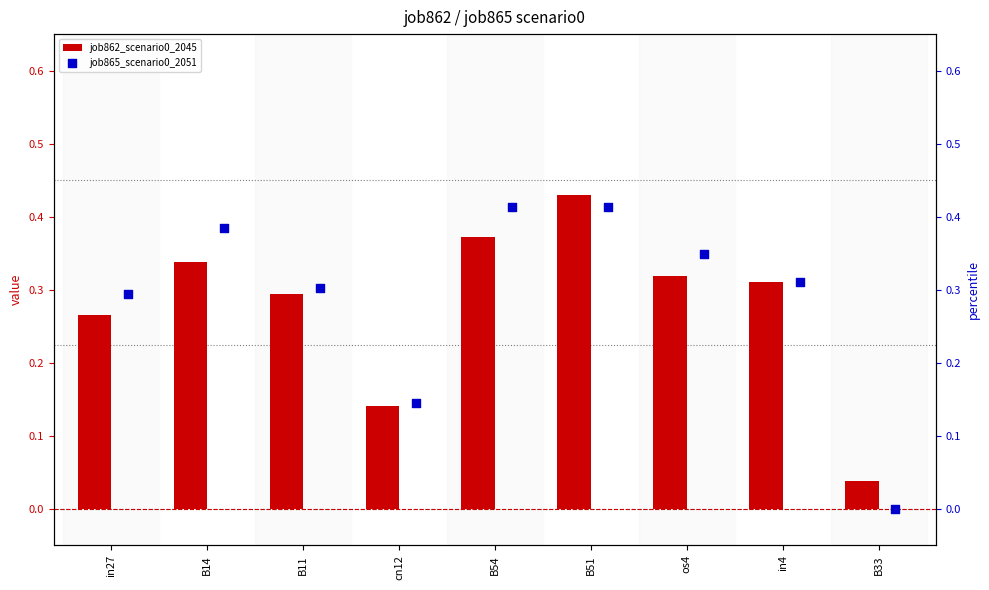

Which series has the largest Y range (max minus min)?

job865_scenario0_2051